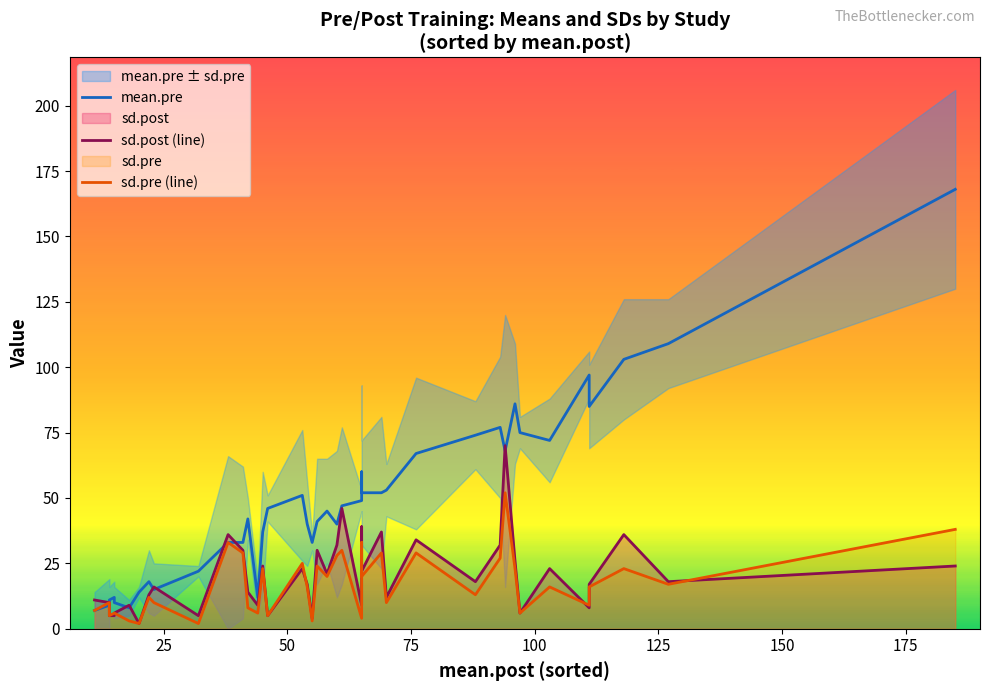

Reading left to right, extract all data points from this chart.

mean.pre: 7	9	11	12	10	8	14	18	15	22	33	33	42	12	37	46	51	40	33	41	45	40	47	49	60	52	52	53	67	74	77	68	86	75	72	97	85	103	109	168
sd.post (line): 11	10	5	5	6	9	2	13	16	5	36	30	14	9	24	5	23	17	4	30	21	32	46	9	39	22	37	12	34	18	32	70	26	6	23	8	17	36	18	24
sd.pre (line): 7	10	5	6	6	3	2	12	10	2	33	29	8	6	23	5	25	16	3	24	20	28	30	4	33	20	29	10	29	13	27	52	23	6	16	9	16	23	17	38